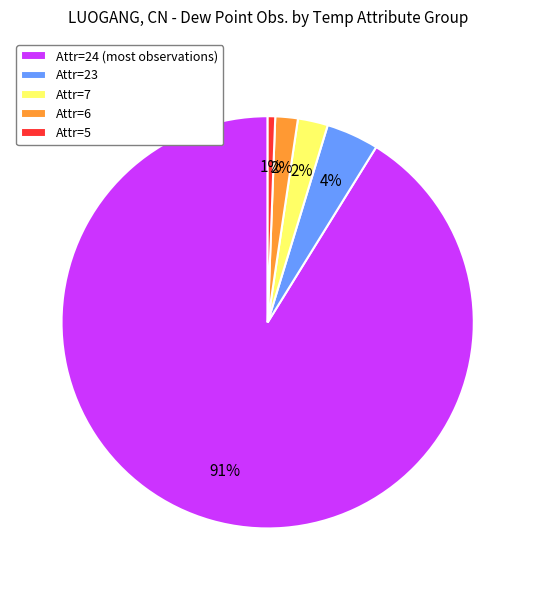

Is it true that Attr=5 is 8% of the pie?

False